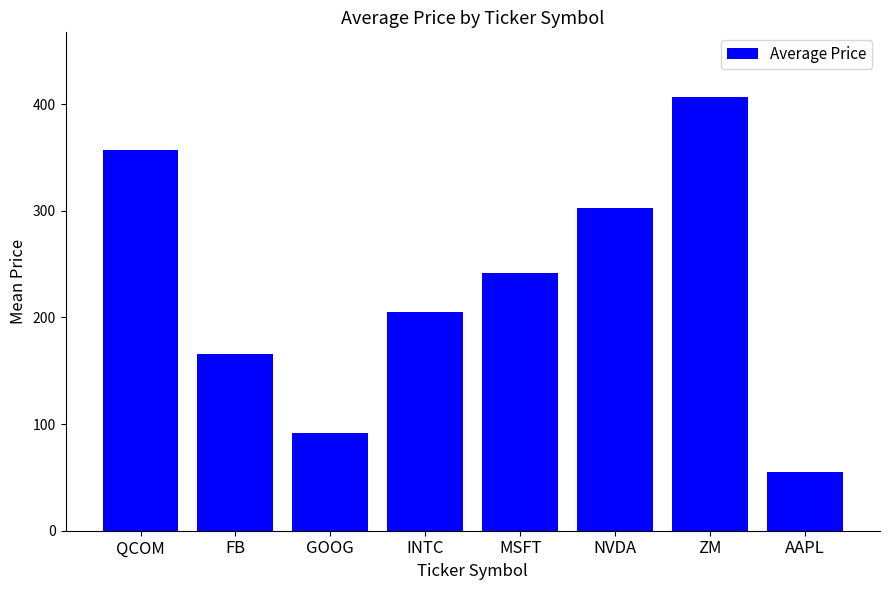

What is the difference between the values at FB and MSFT?

75.6